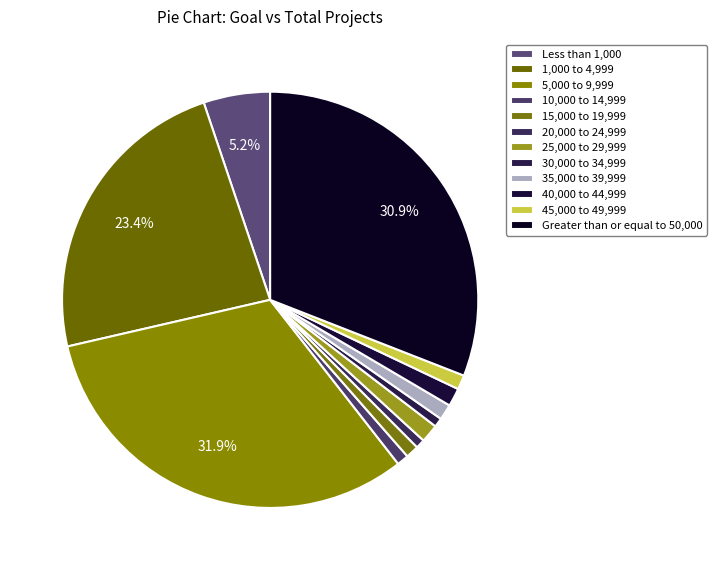

Which category has the smallest portion of the pie?

20,000 to 24,999